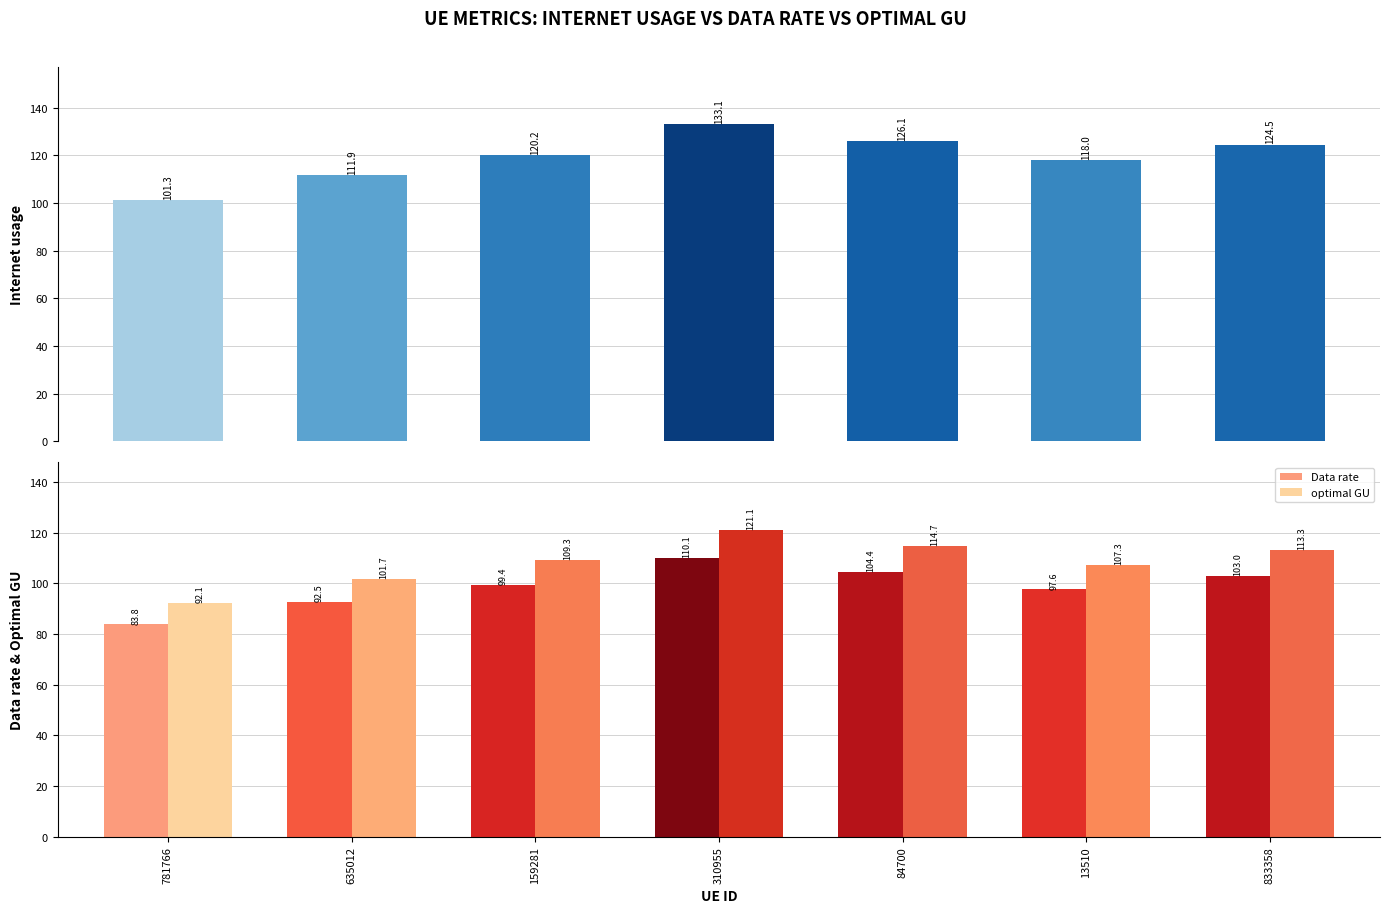

How many groups of bars are there?

7